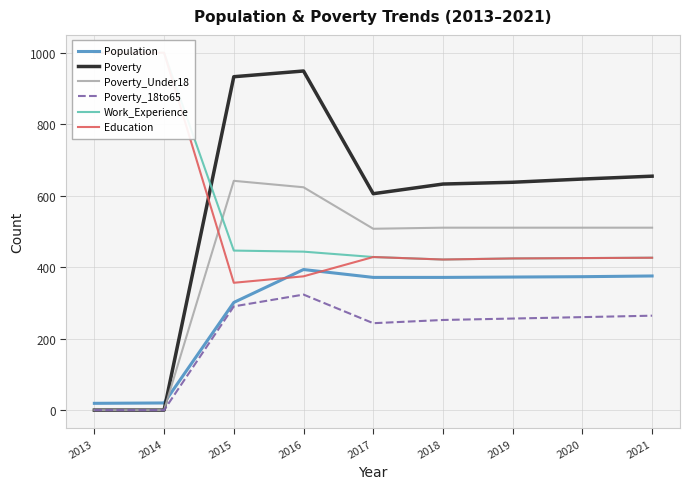

List the series in order of their peak value, highest first.

Work_Experience, Education, Poverty, Poverty_Under18, Population, Poverty_18to65